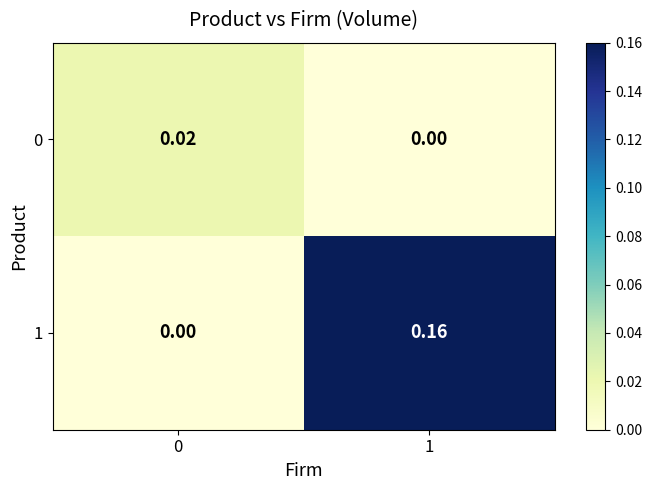

Is the value of 1 at 1 greater than the value of 0 at 0?

Yes